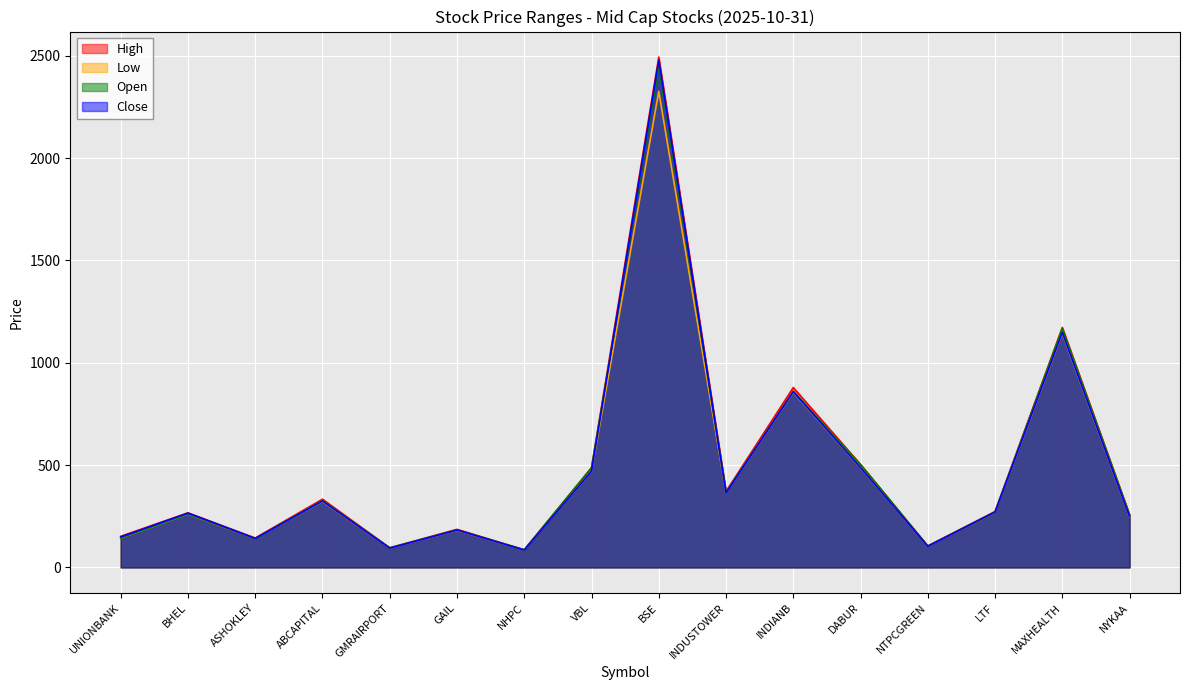

Does the chart display data point markers on the line(s)?

No